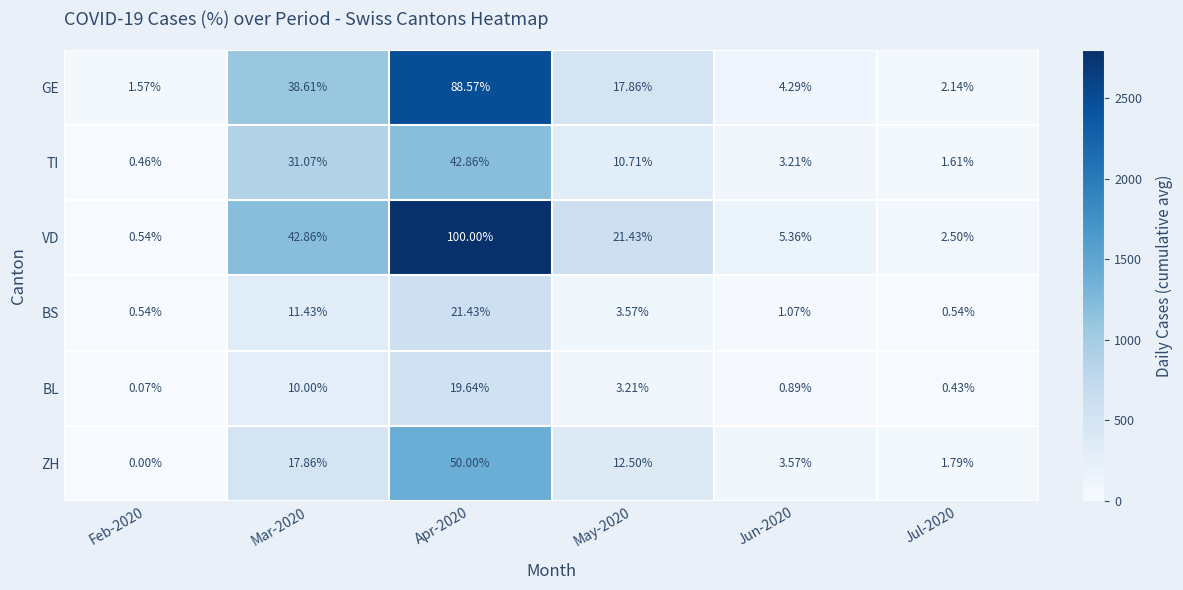

Which series has the largest range (max minus min)?

VD